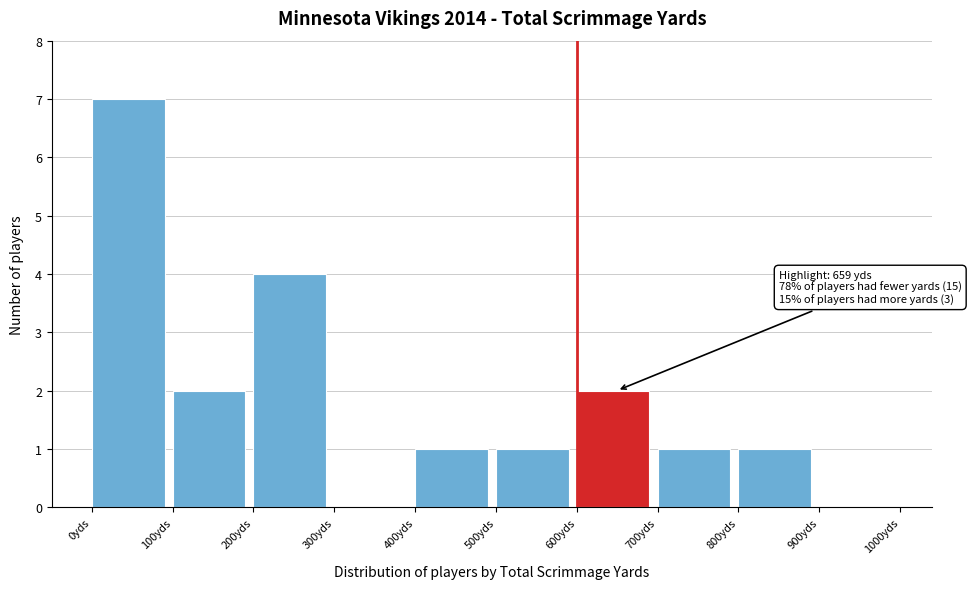

Over which range of the x-axis is the bar tallest?

0 to 100